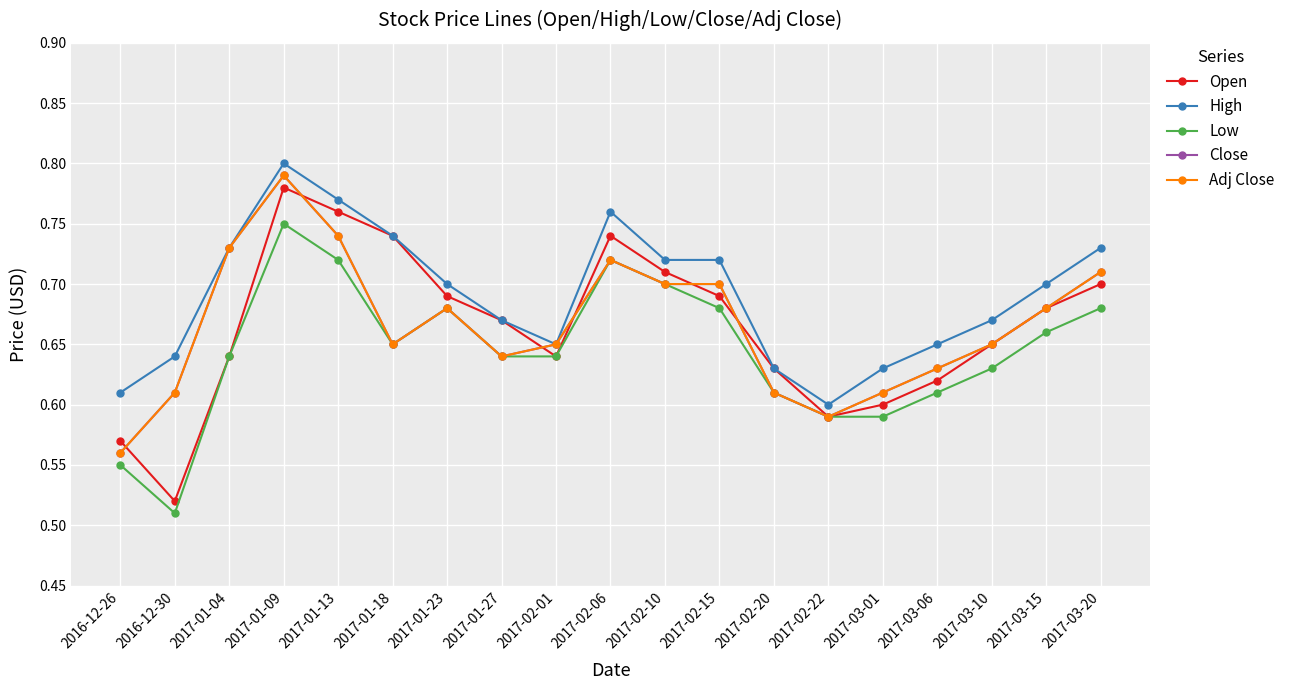

Reading right to left, list all the values displayed in this chart.

Open: 0.7	0.7	0.7	0.6	0.6	0.6	0.6	0.7	0.7	0.7	0.6	0.7	0.7	0.7	0.8	0.8	0.6	0.5	0.6
High: 0.7	0.7	0.7	0.7	0.6	0.6	0.6	0.7	0.7	0.8	0.7	0.7	0.7	0.7	0.8	0.8	0.7	0.6	0.6
Low: 0.7	0.7	0.6	0.6	0.6	0.6	0.6	0.7	0.7	0.7	0.6	0.6	0.7	0.7	0.7	0.8	0.6	0.5	0.6
Close: 0.7	0.7	0.7	0.6	0.6	0.6	0.6	0.7	0.7	0.7	0.7	0.6	0.7	0.7	0.7	0.8	0.7	0.6	0.6
Adj Close: 0.7	0.7	0.7	0.6	0.6	0.6	0.6	0.7	0.7	0.7	0.7	0.6	0.7	0.7	0.7	0.8	0.7	0.6	0.6